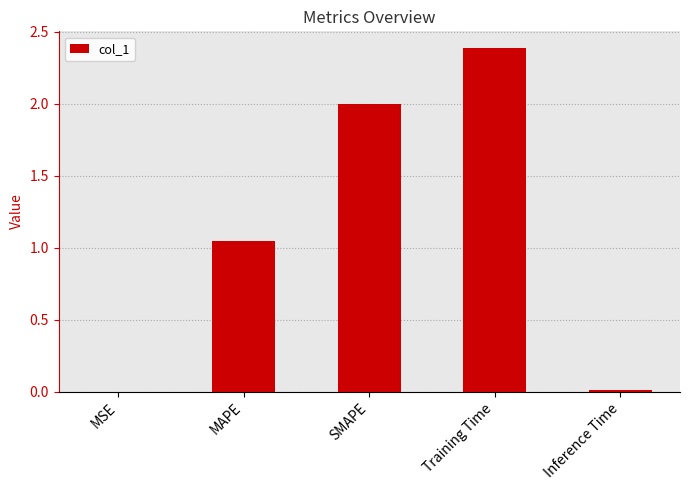

What is the greatest value displayed?

2.4